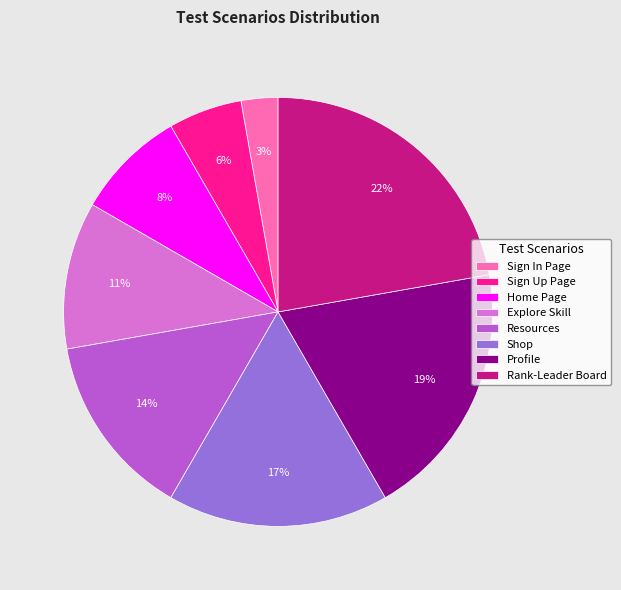

To the nearest percent, what percentage of the pie is Resources?

14%